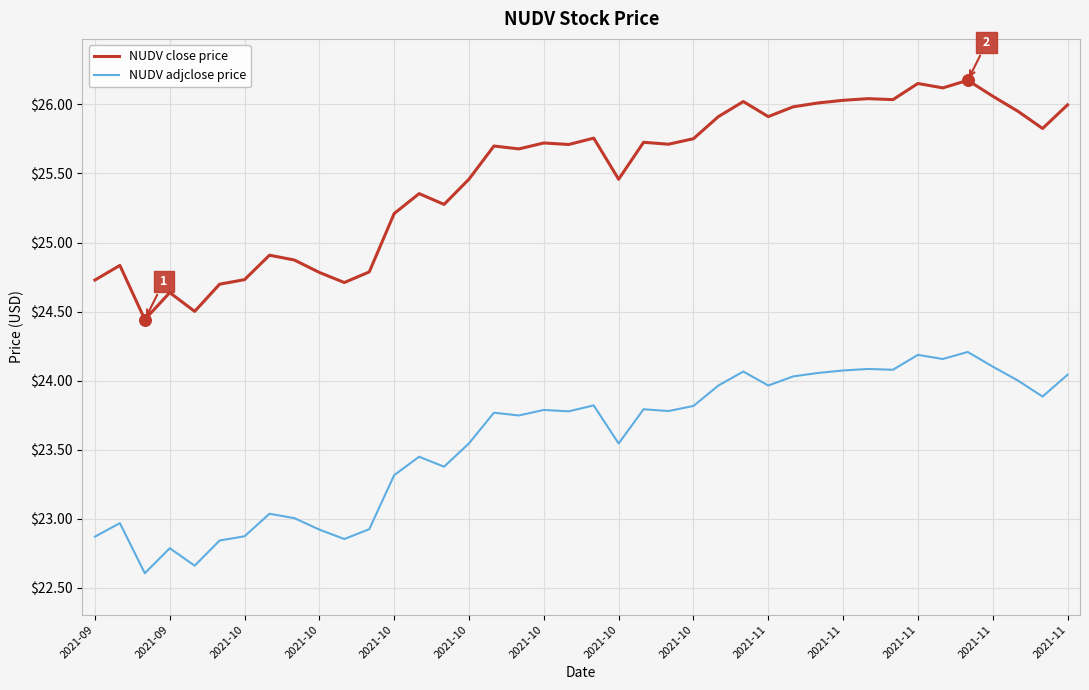

Which series has the largest total across all categories?

NUDV close price